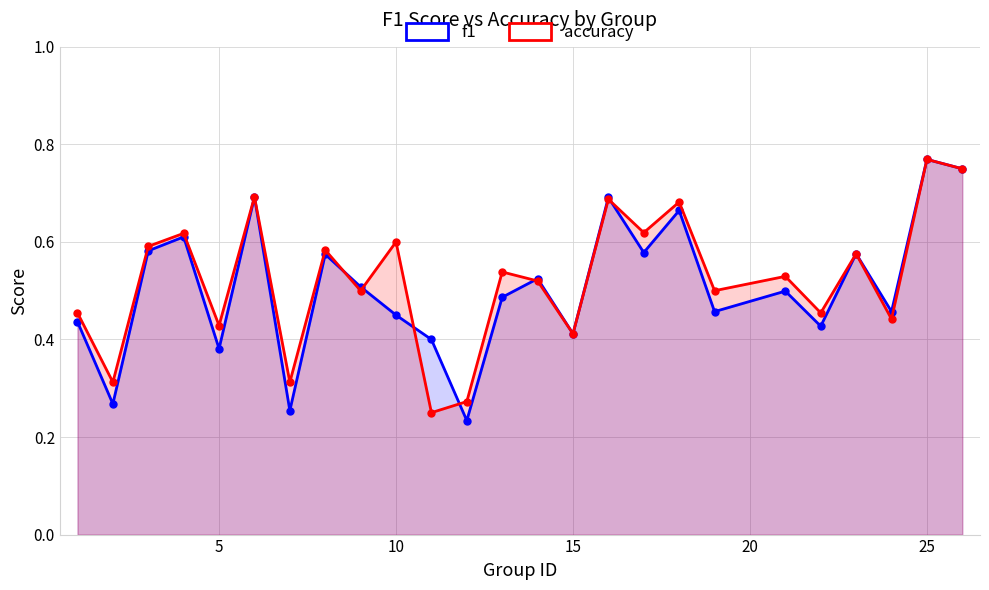

In f1, how many points are lower than both neighbors (excluding endpoints)?

9